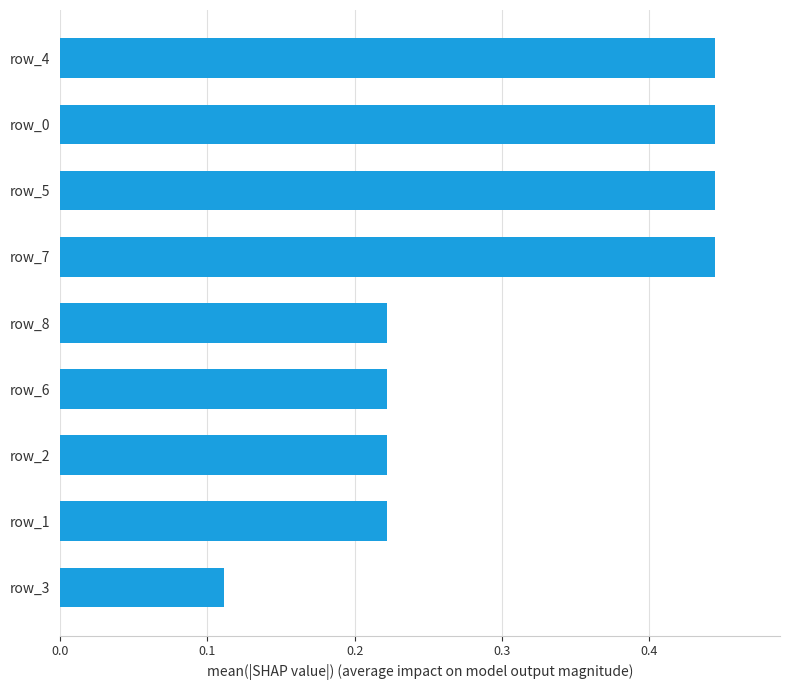

Which label corresponds to the smallest value in the chart?

row_3